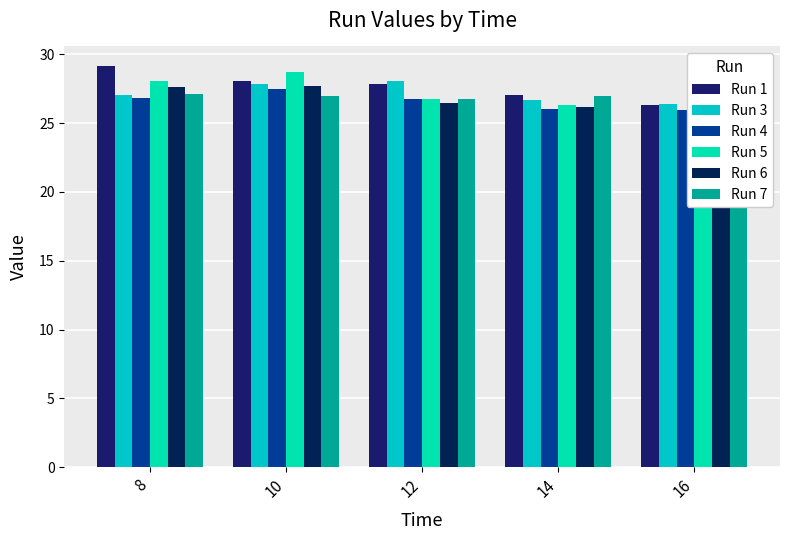

Reading left to right, what are all the values shown in this chart?

Run 1: 8=29.1	10=28.1	12=27.8	14=27.1	16=26.3
Run 3: 8=27.0	10=27.8	12=28.1	14=26.7	16=26.4
Run 4: 8=26.8	10=27.5	12=26.8	14=26.0	16=26.0
Run 5: 8=28.0	10=28.7	12=26.7	14=26.3	16=25.8
Run 6: 8=27.6	10=27.7	12=26.5	14=26.1	16=26.8
Run 7: 8=27.1	10=26.9	12=26.8	14=27.0	16=25.9